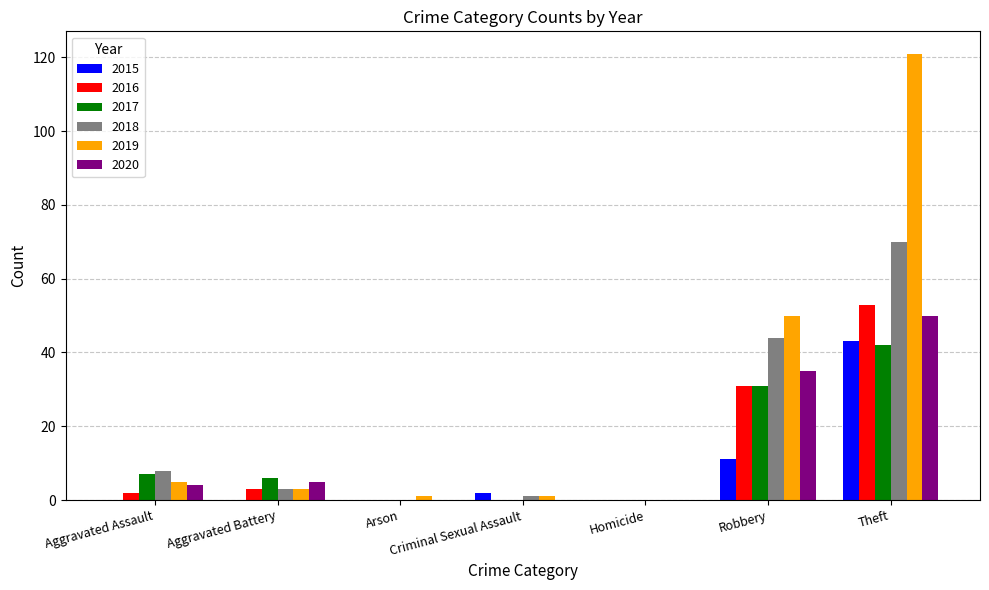

True or false: 2020 has a value of 0 at Homicide.

True